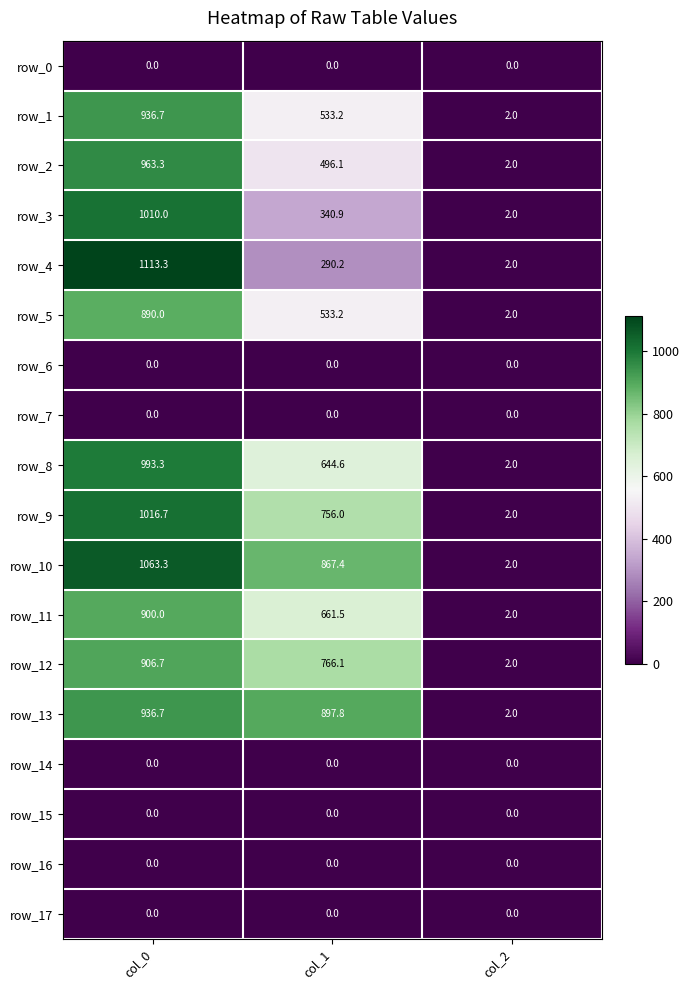

What is the greatest value displayed?

1113.3